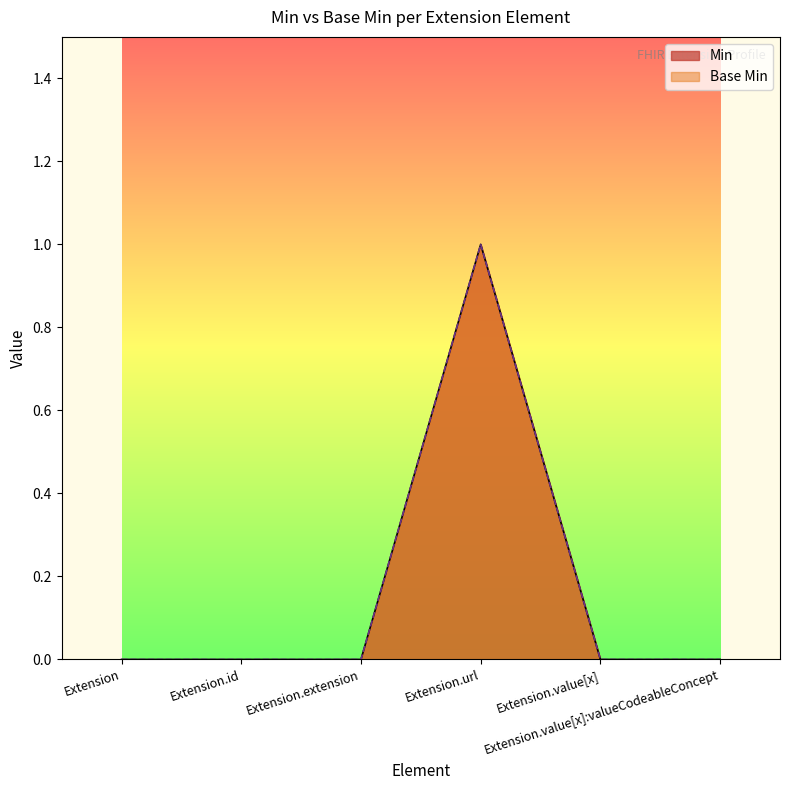

What is the difference between the Base Min values at Extension.value[x]:valueCodeableConcept and Extension.url?

1